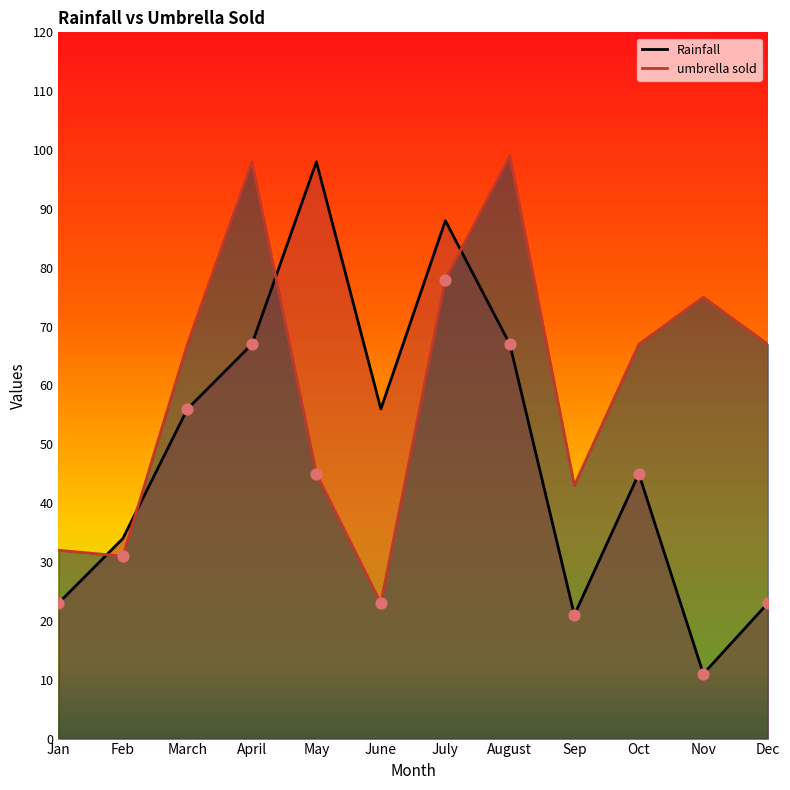

What is the total value across all series at July?

166